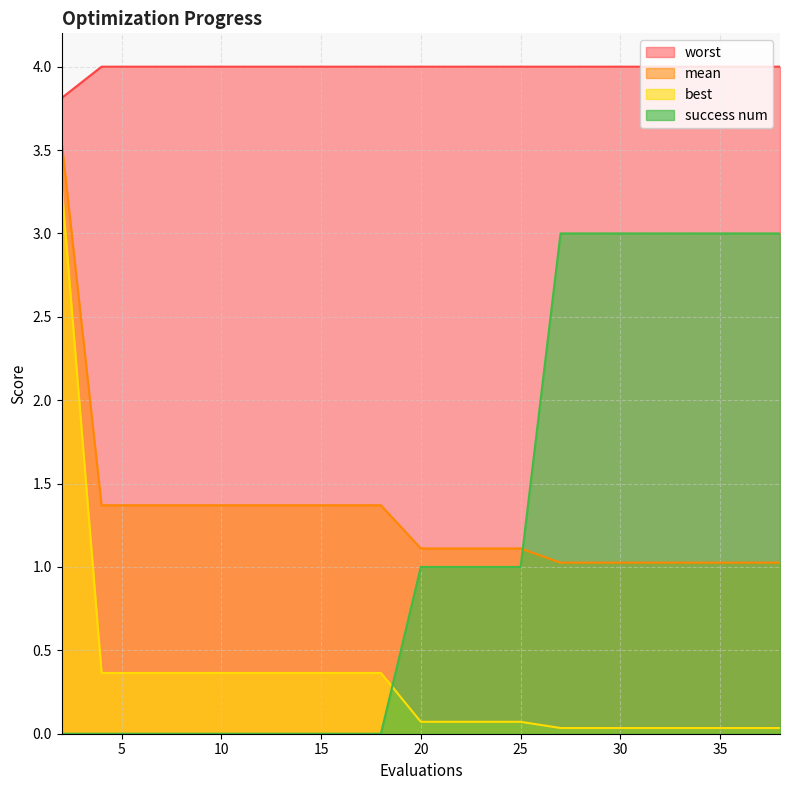

The value of worst at 25 is 1.0. True or false?

False